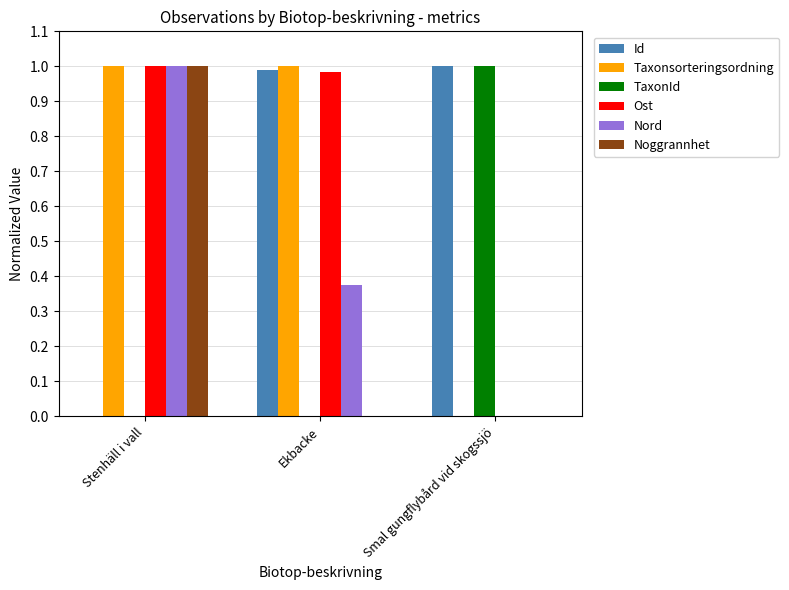

At which label does Noggrannhet reach its peak?

Stenhäll i vall